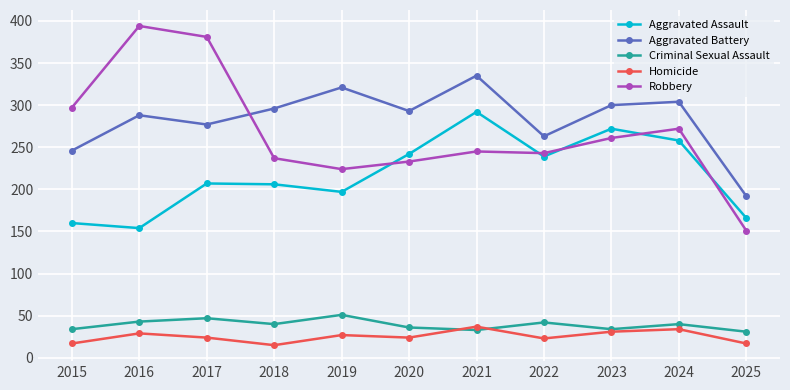

What is the value of the Robbery point at the 3rd from the left?

381